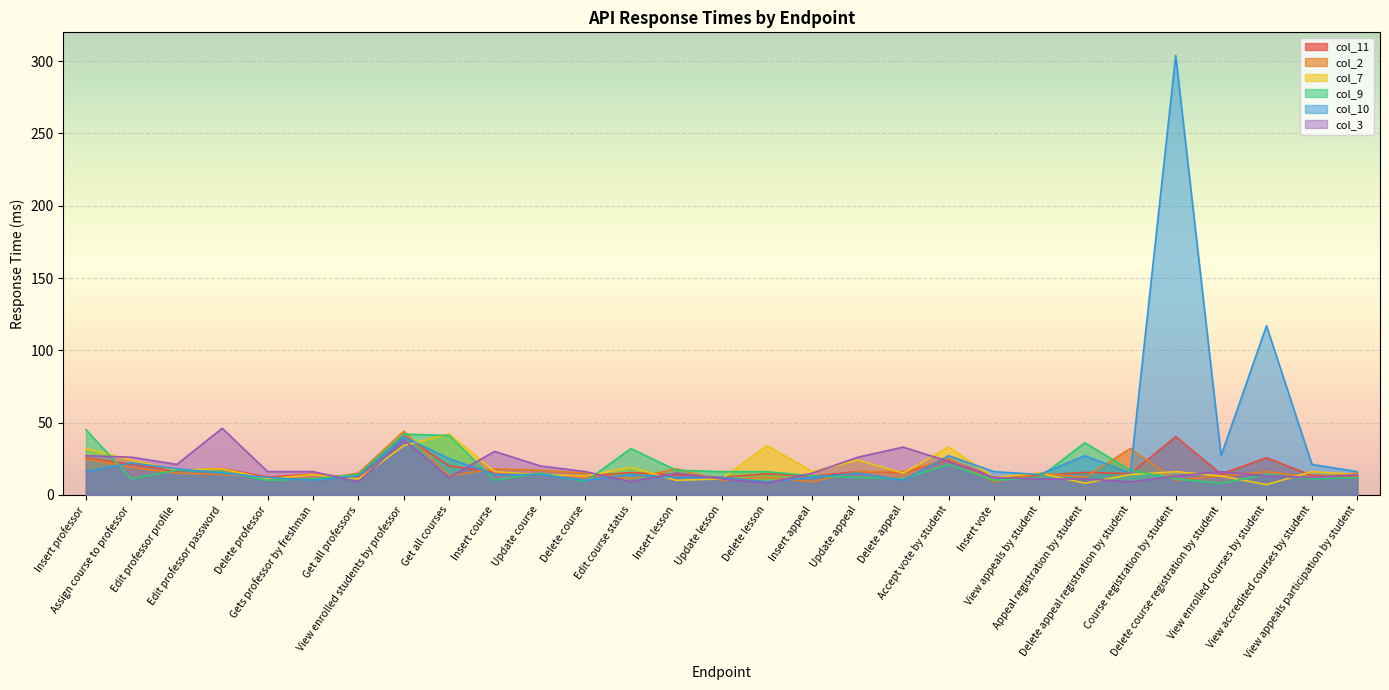

Between Update course and Appeal registration by student, which series saw the biggest shift?

col_9